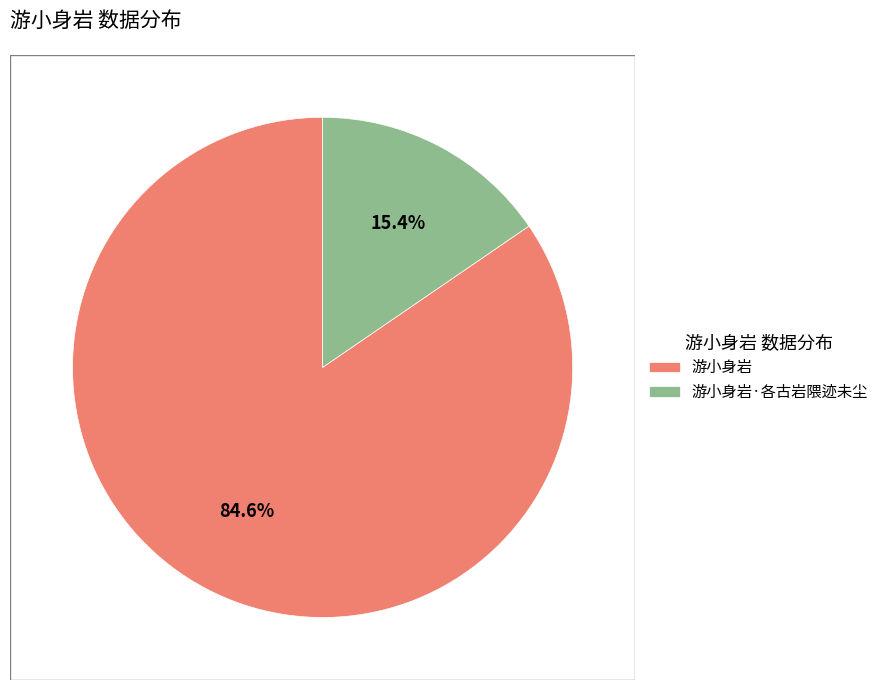

True or false: 游小身岩·各古岩隈迹未尘 accounts for 10% of the total.

False